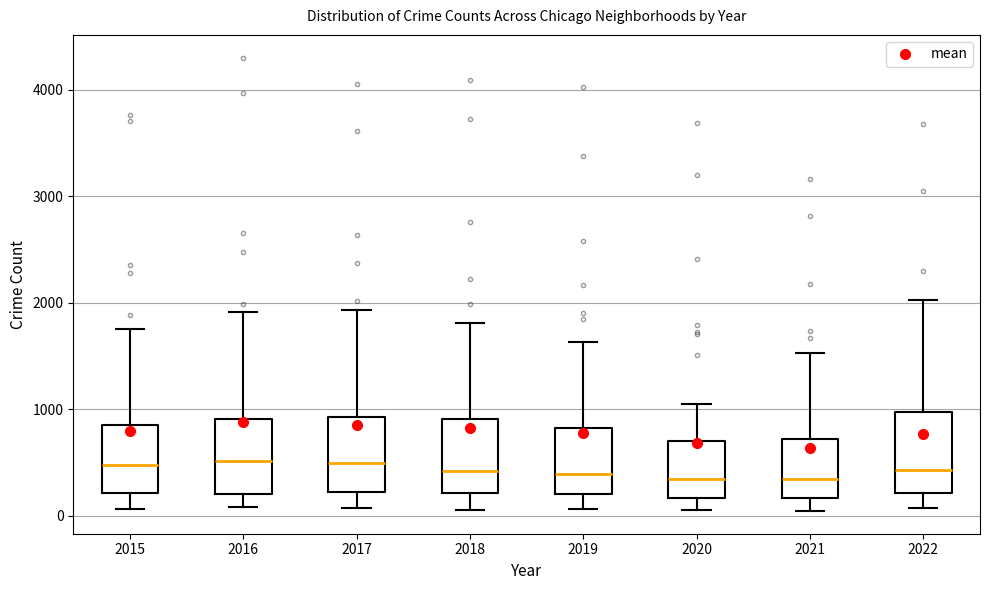

Reading left to right, read every box against the y-axis: the position of its median line, the range the box covers, and the ends of its whiskers. The values are not printed on the chart, so give them approximately, as read against the axis.

2015: median 500, box 200 to 900, whiskers 100 to 1800
2016: median 500, box 200 to 900, whiskers 100 to 1900
2017: median 500, box 200 to 900, whiskers 100 to 1900
2018: median 400, box 200 to 900, whiskers 100 to 1800
2019: median 400, box 200 to 800, whiskers 100 to 1600
2020: median 300, box 200 to 700, whiskers 100 to 1100
2021: median 300, box 200 to 700, whiskers 0 to 1500
2022: median 400, box 200 to 1000, whiskers 100 to 2000